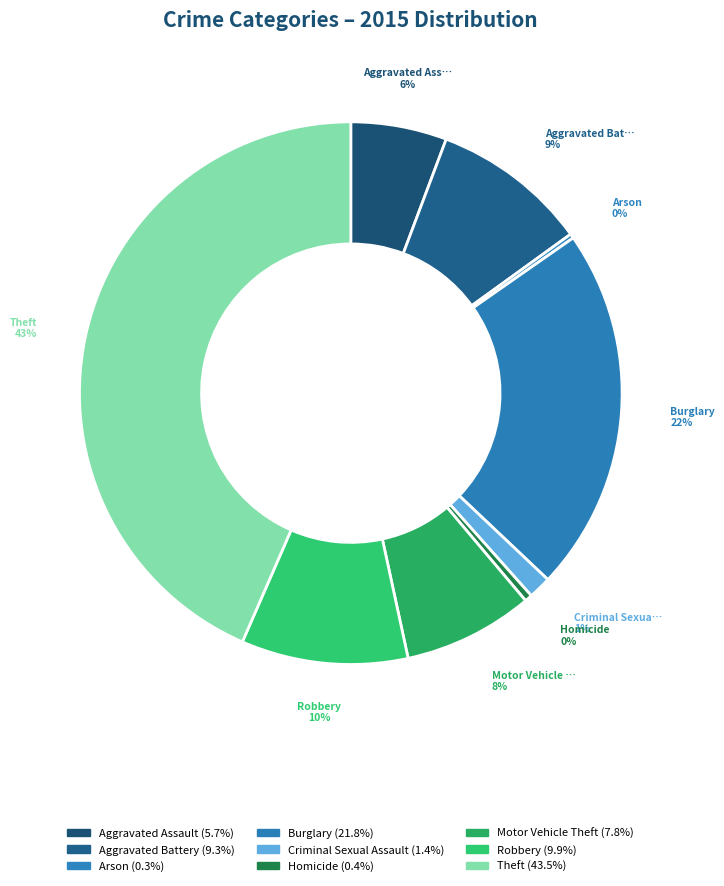

What is the largest slice in the pie chart?

Theft